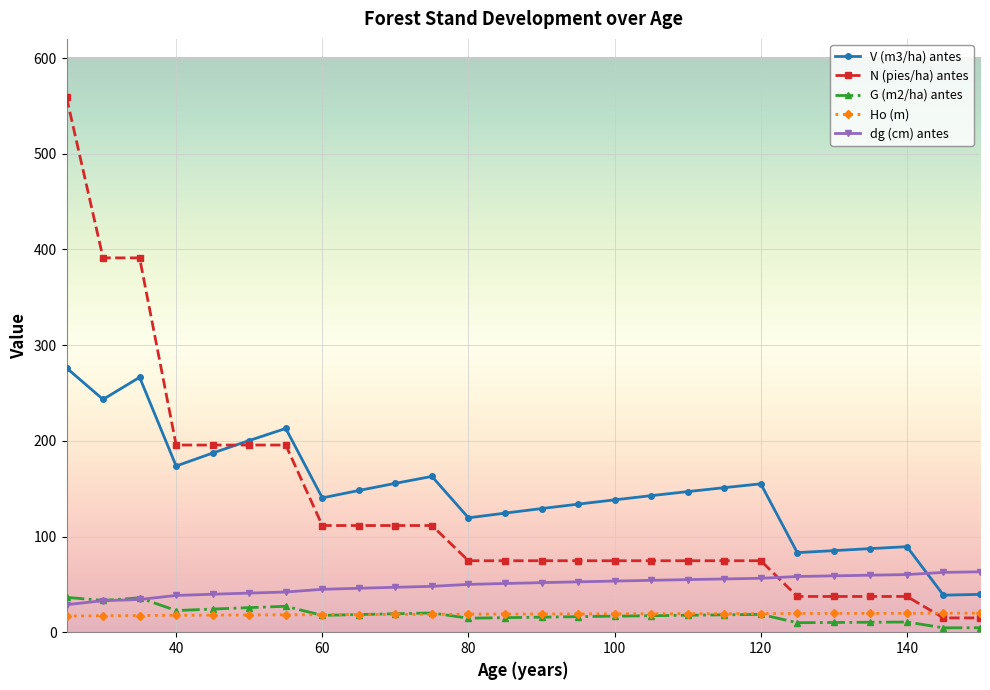

What is the minimum value for dg (cm) antes?

28.8